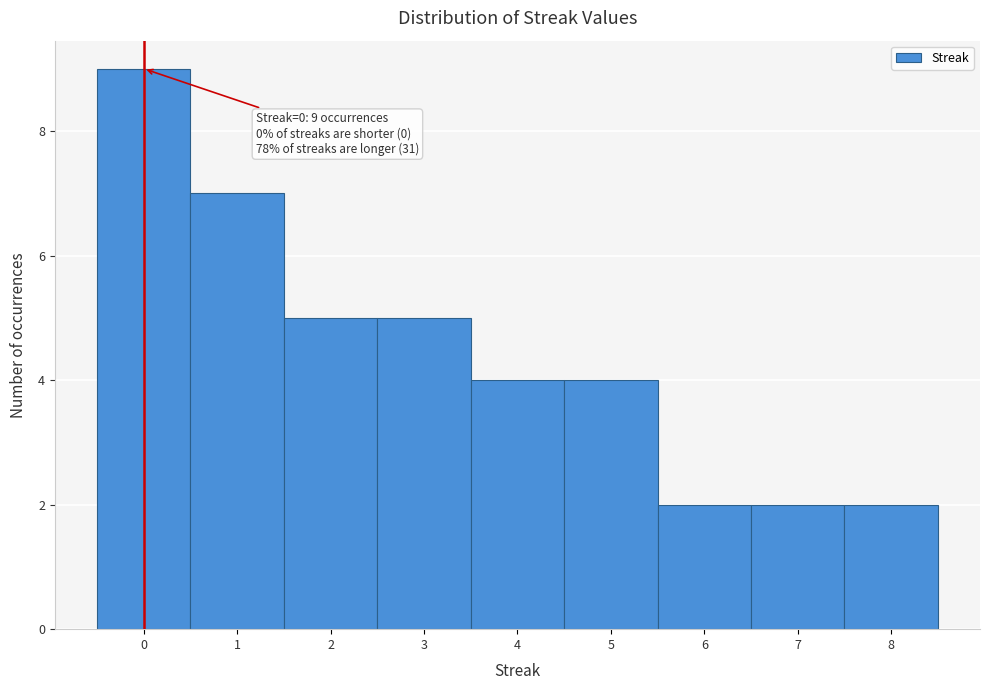

Over which range of the x-axis is the bar tallest?

-0.5 to 0.5